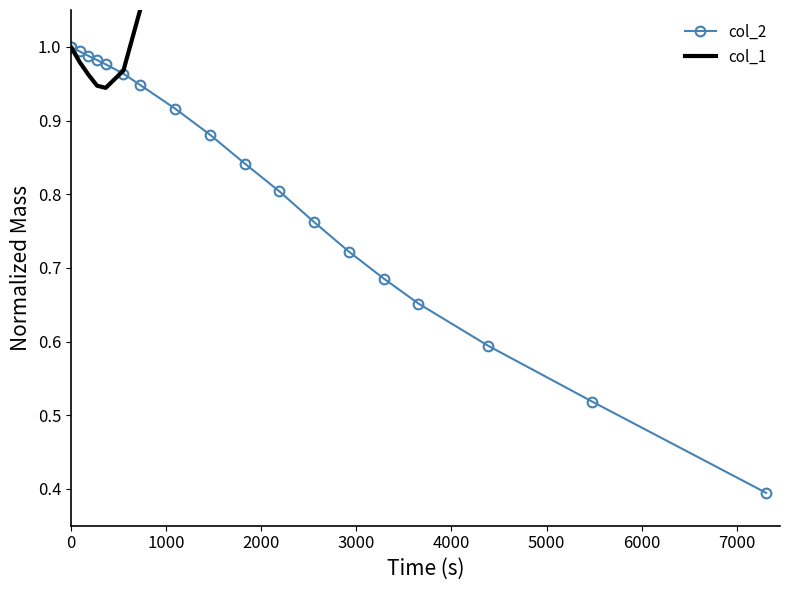

Which series has the largest total across all categories?

col_1